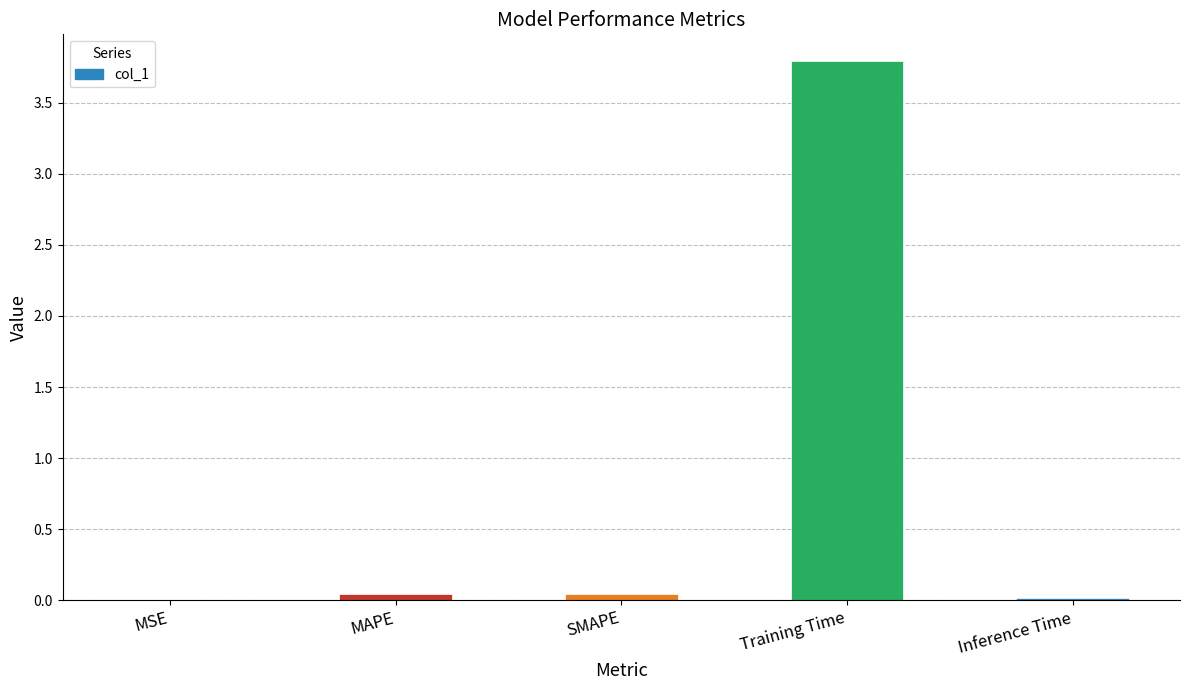

Are the bars horizontal?

No